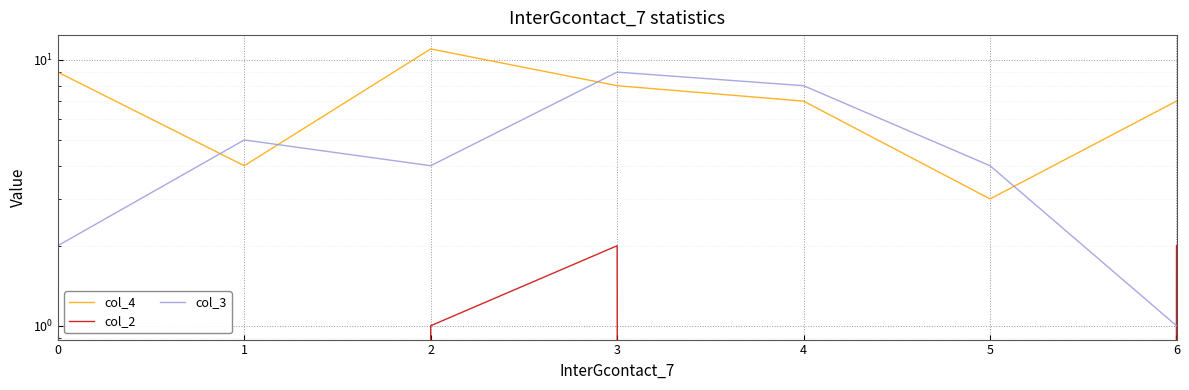

What is the maximum value shown in the chart?

11